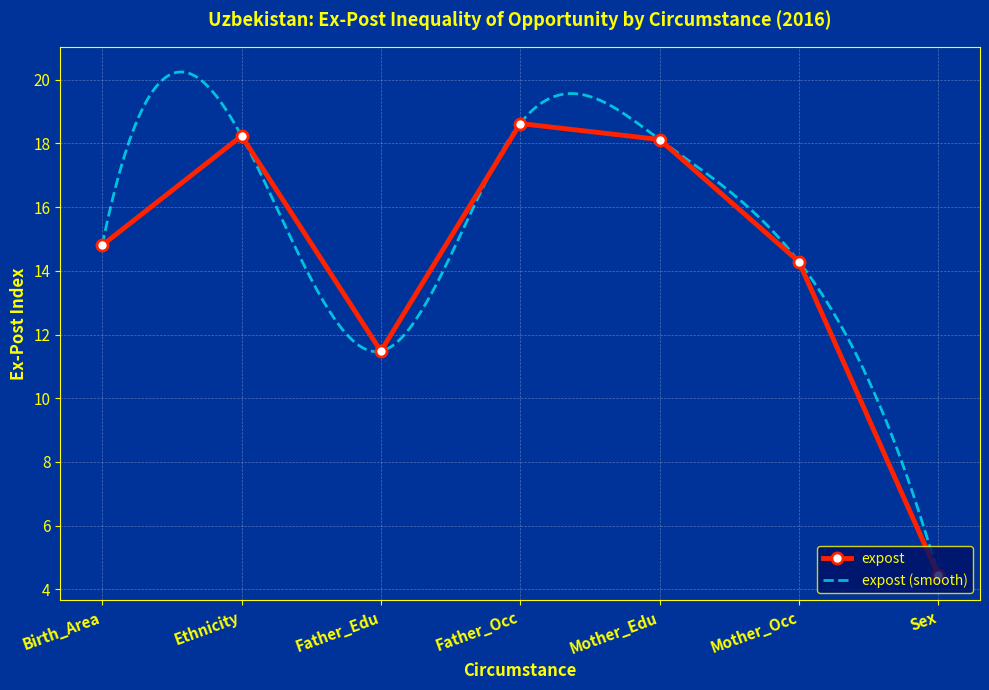

How many lines are shown in the chart?

1